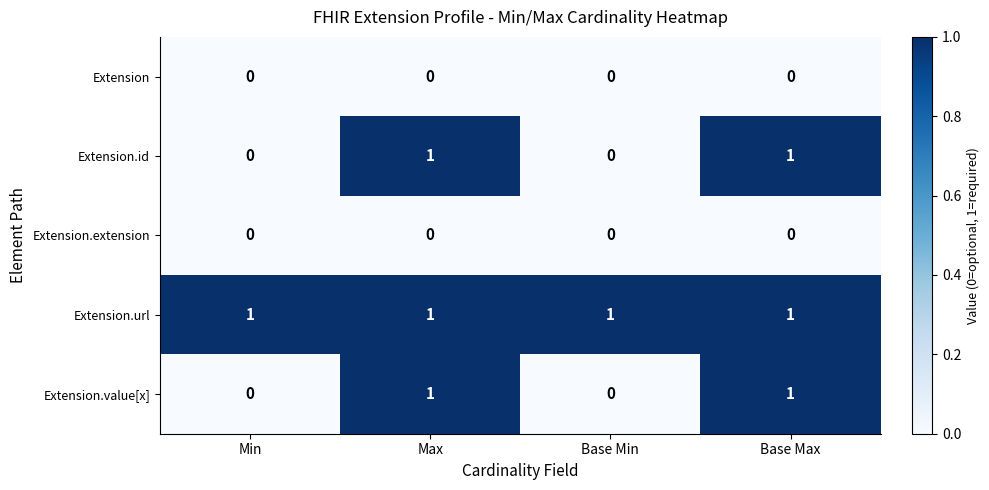

What is the total value across all series at Max?

3